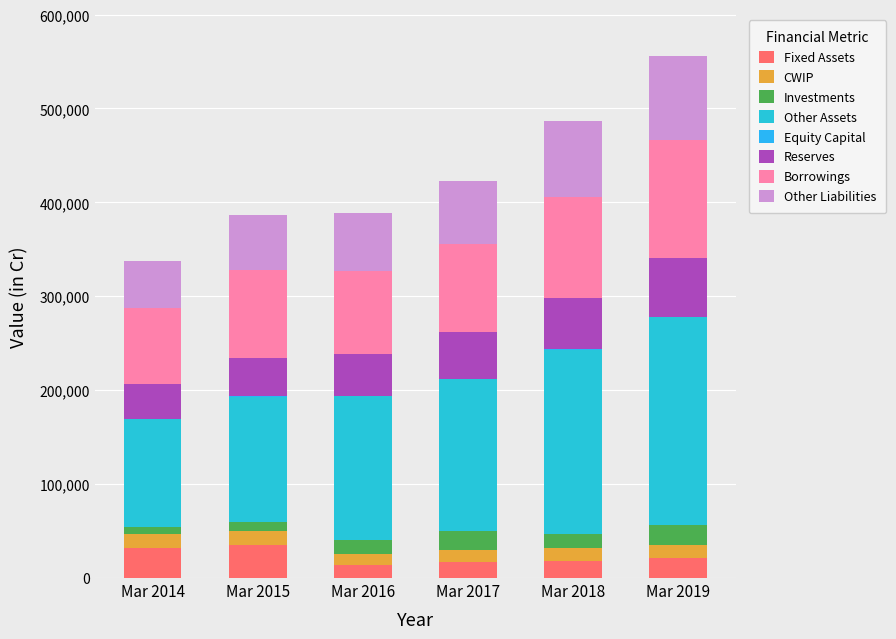

How many series are shown in this chart?

8